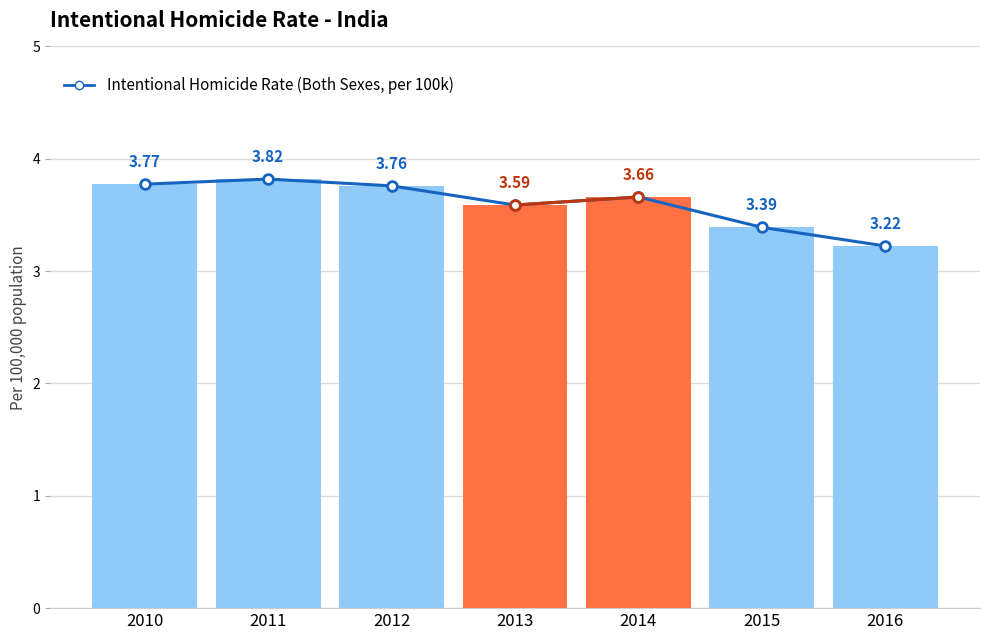

What is the value of the 2nd bar from the left?

3.8